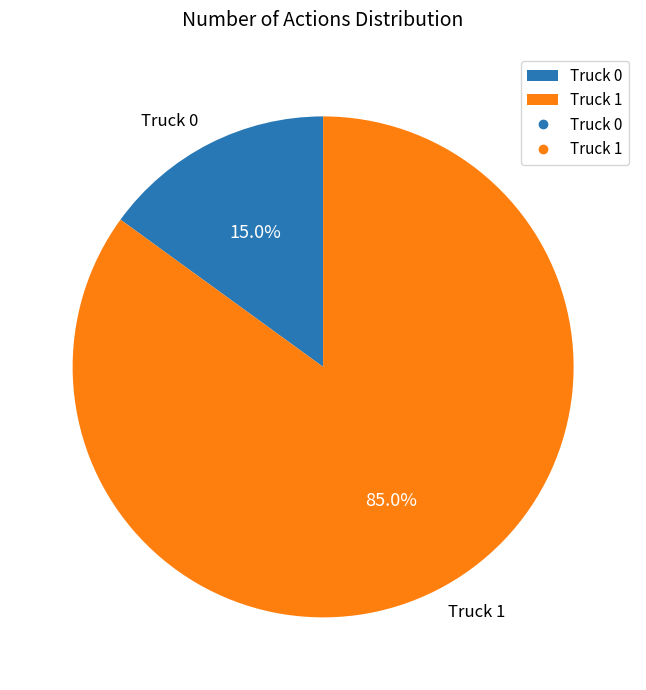

How many slices are in this pie chart?

2